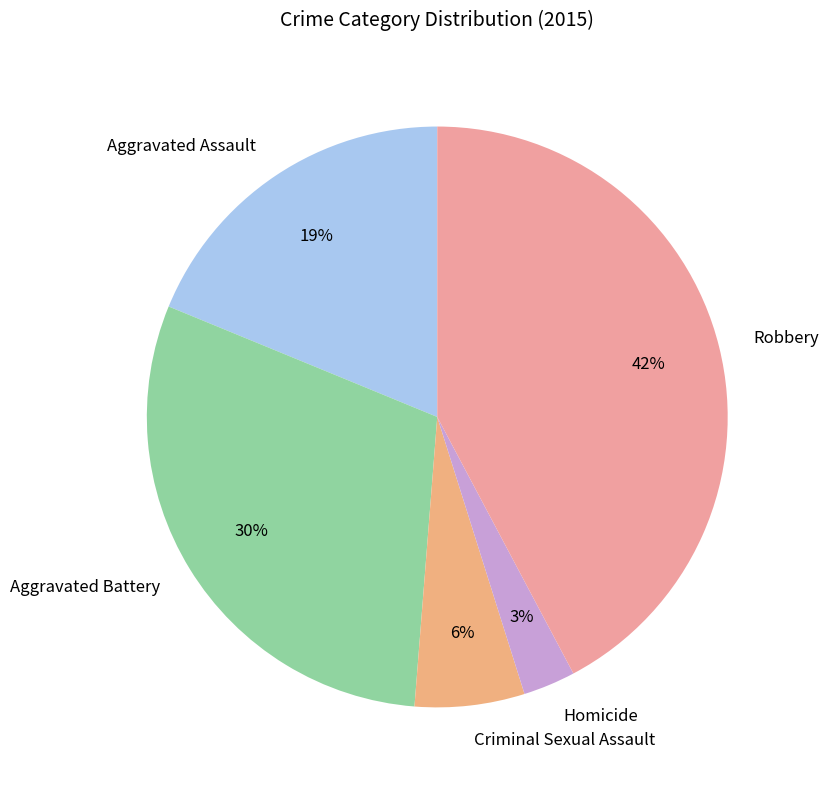

True or false: Robbery accounts for 32% of the total.

False